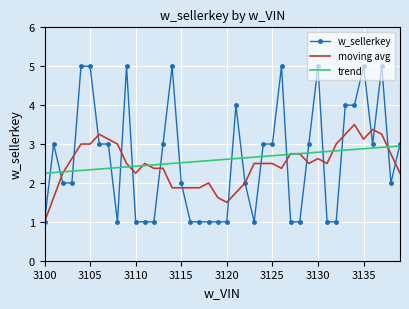

What is the minimum value shown in the chart?

1.0